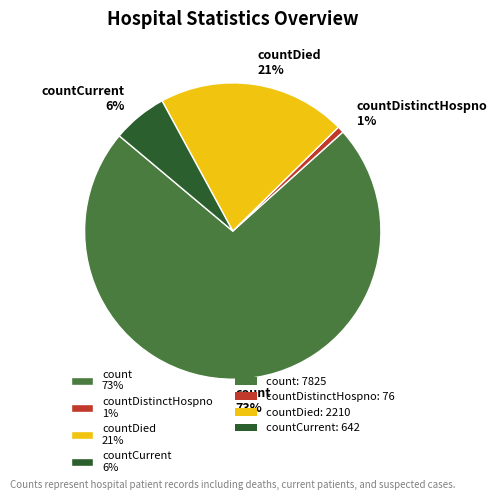

Which category accounts for the majority?

count 73%